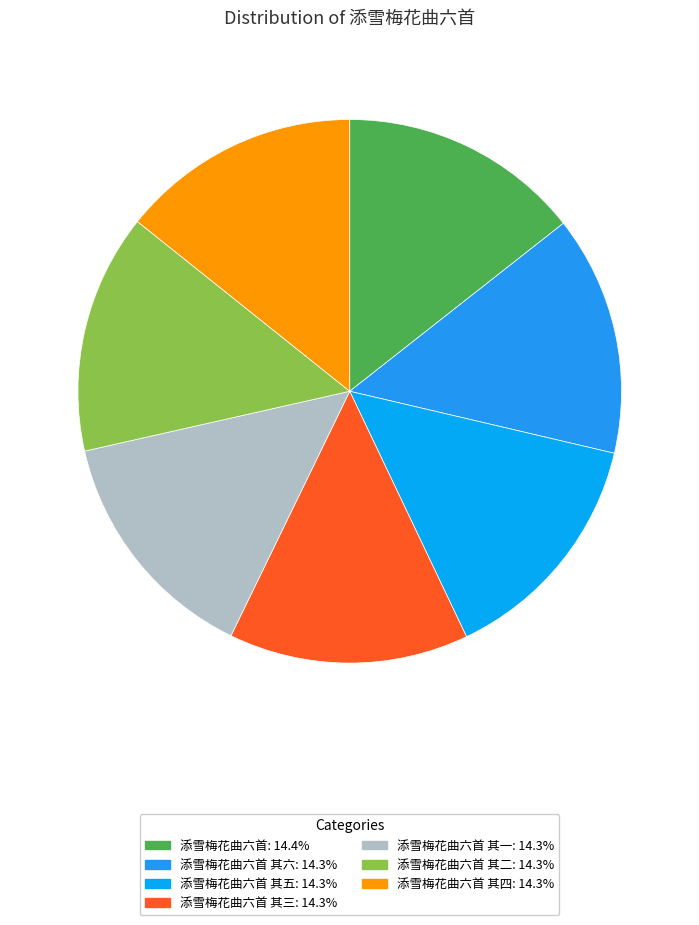

How many segments does this pie chart have?

7